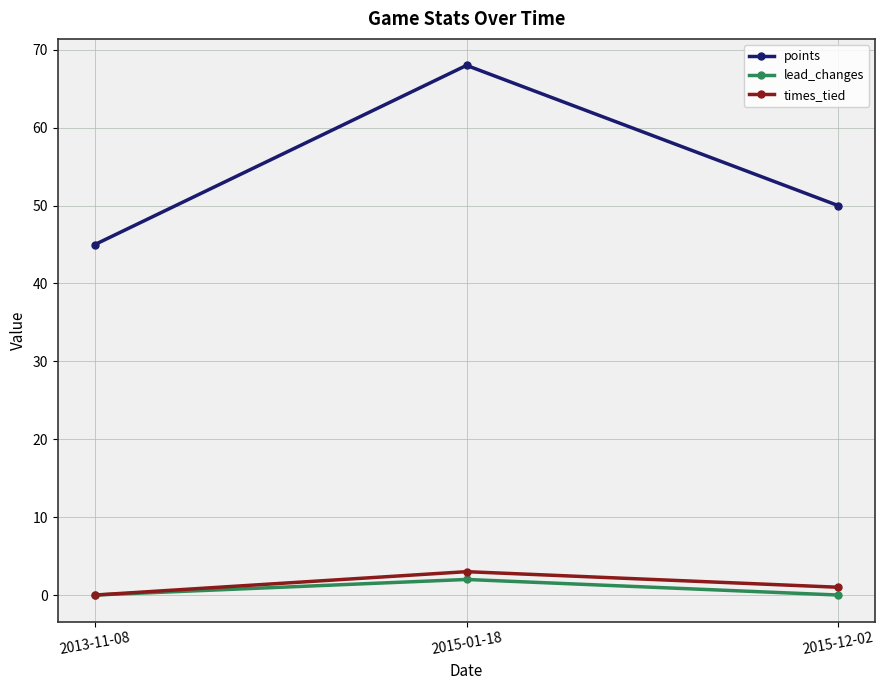

The value of points at 2013-11-08 is 45. True or false?

True